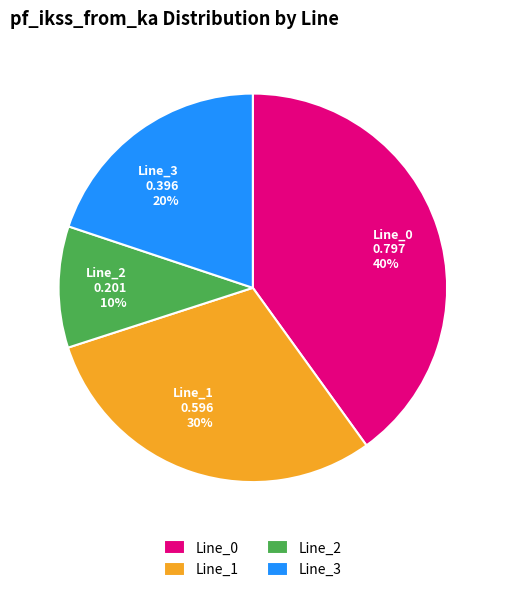

Is the sum of Line_2 and Line_3 greater than half?

No